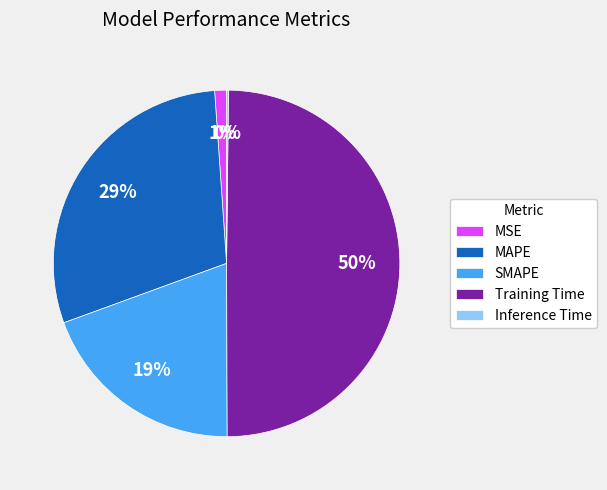

To the nearest percent, what is the average slice percentage?

20%